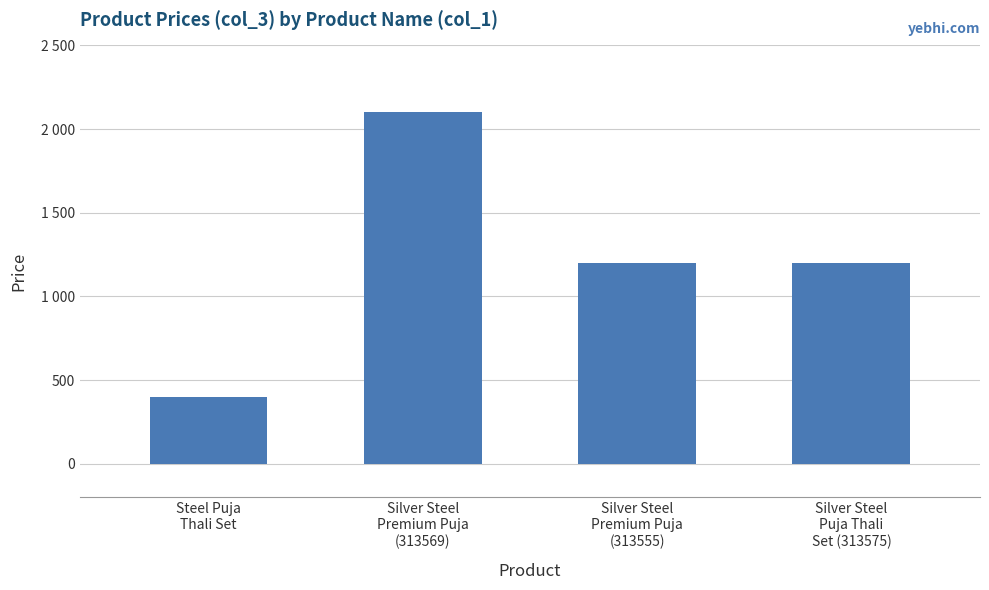

Does the chart contain any negative values?

No